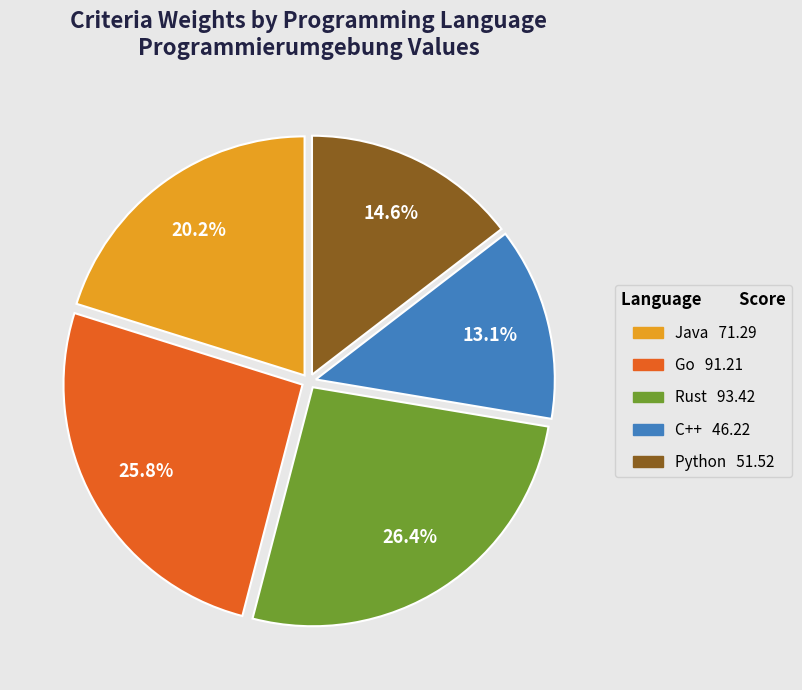

Is it true that Python is 15% of the pie?

True